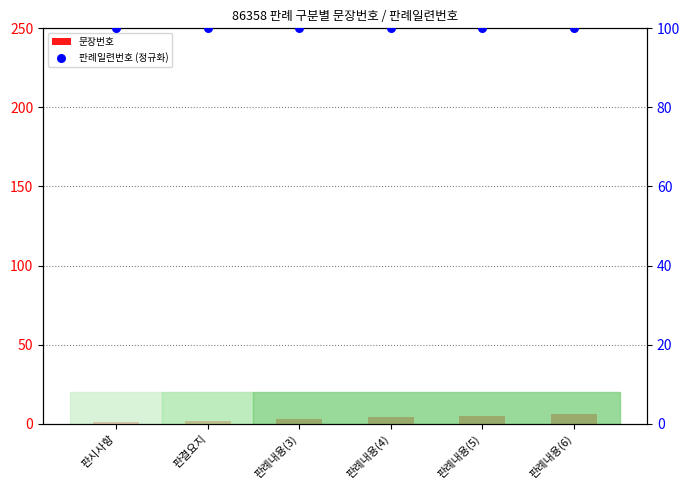

Which series contains the highest Y value?

판례일련번호 (정규화)